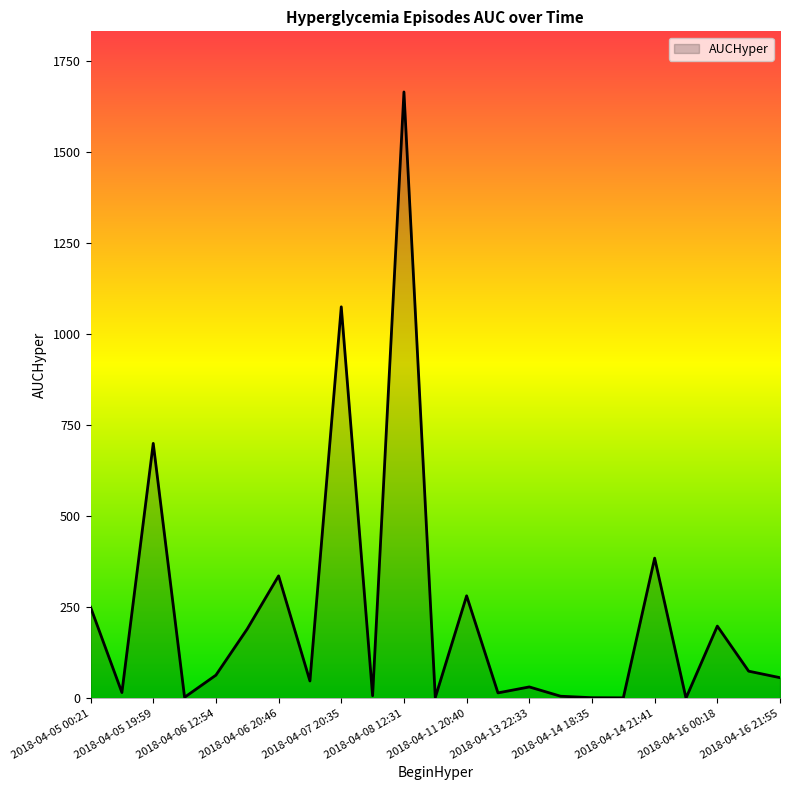

What is the difference between the maximum and minimum values?

1664.3